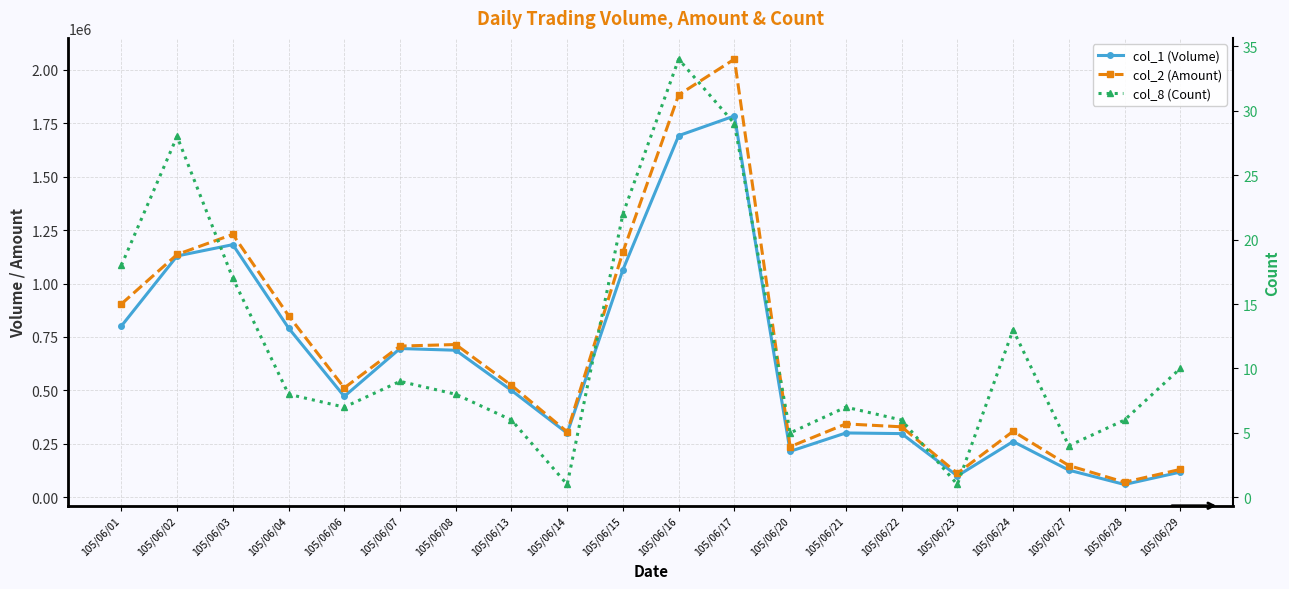

Reading left to right, list all the values displayed in this chart.

col_1 (Volume): 801000	1129000	1182000	792000	472000	696000	688000	500000	300000	1065000	1692000	1784000	215000	301000	298000	100000	261000	127000	60000	118000
col_2 (Amount): 904290	1136050	1230080	849950	511590	707500	714700	523600	306000	1147750	1882830	2049830	236800	343350	329680	112000	308630	148610	70590	130480
col_8 (Count): 18	28	17	8	7	9	8	6	1	22	34	29	5	7	6	1	13	4	6	10